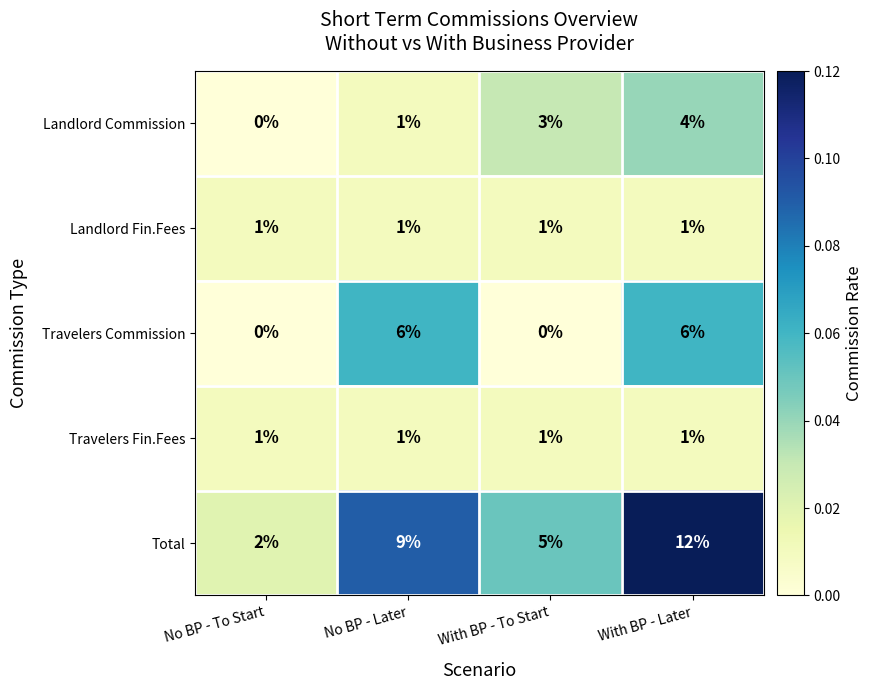

Rank the categories by Total value from highest to lowest.

With BP - Later, No BP - Later, With BP - To Start, No BP - To Start